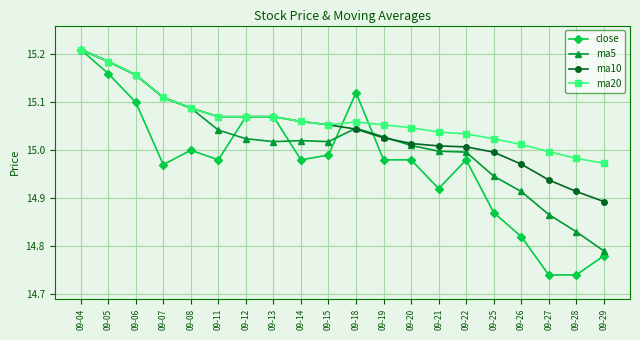

At which category is the sum across all series the highest?

09-04